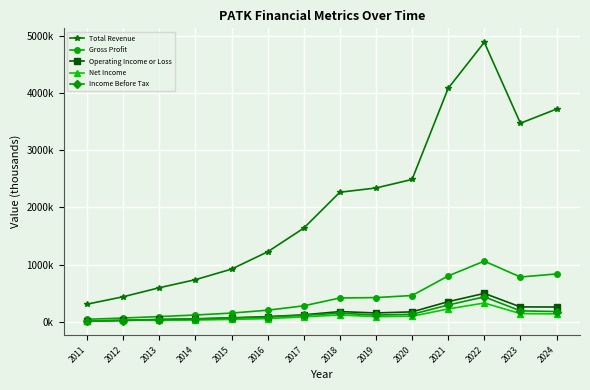

Which series has the largest range (max minus min)?

Total Revenue